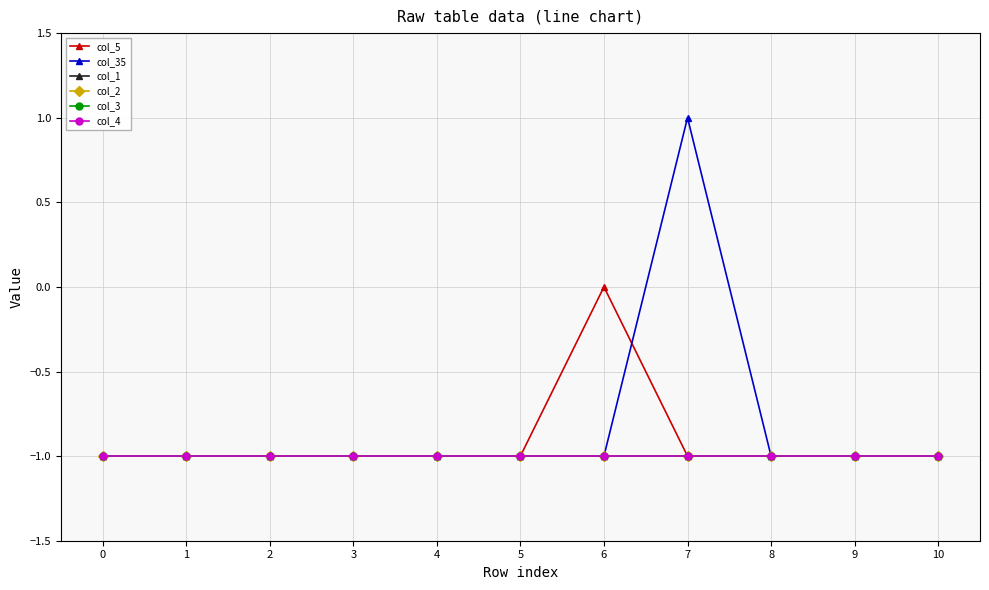

True or false: col_1 has more than 1 interior local peaks.

False